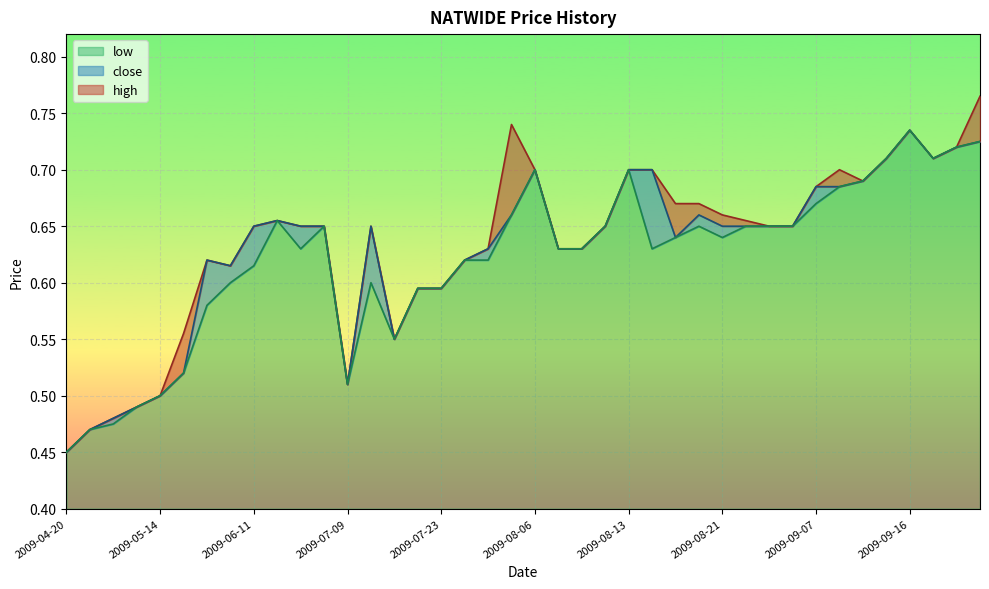

True or false: close and high intersect in this chart.

False